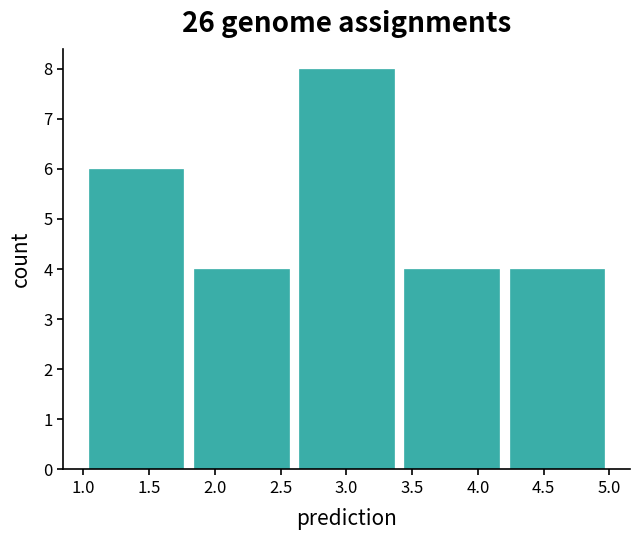

How tall is the bar that spans 4.2 to 5.0 on the x-axis? The values are not printed on the chart, so give them approximately, as read against the axis.

4